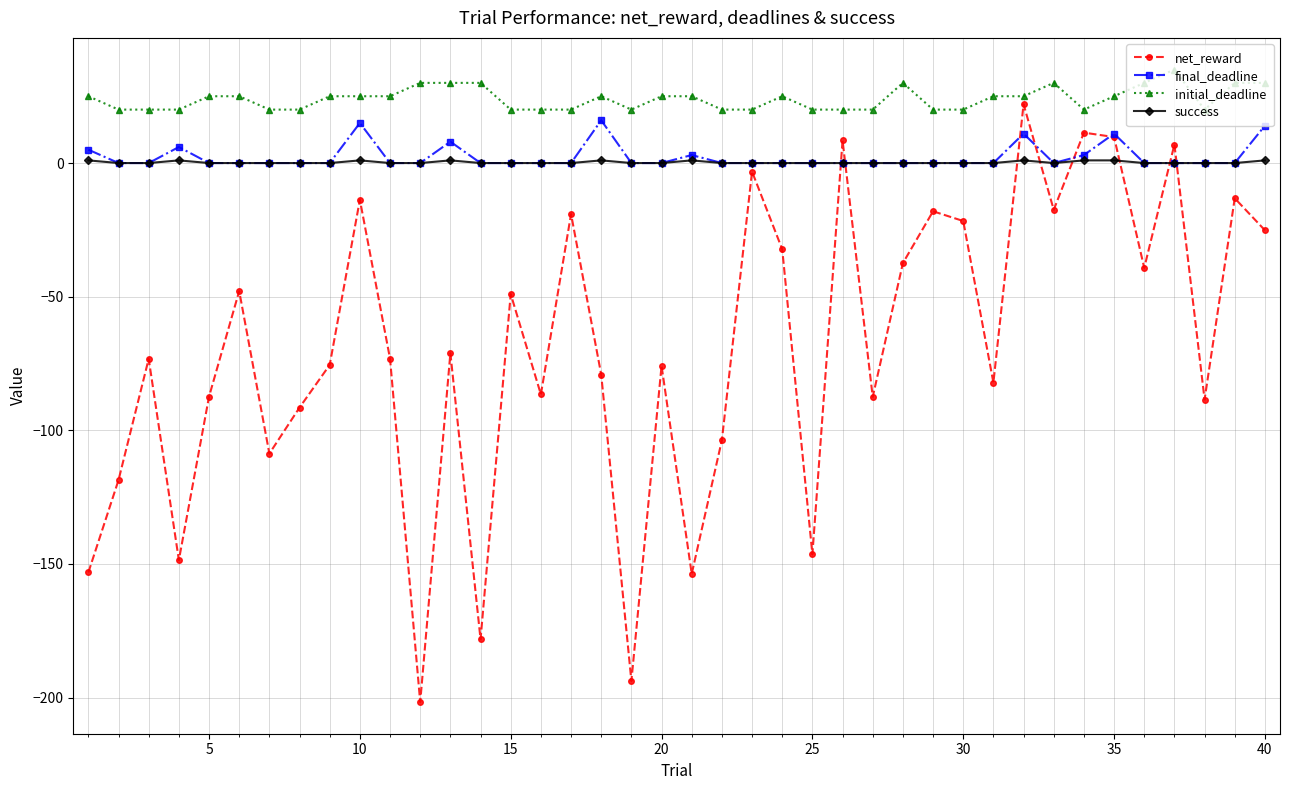

True or false: initial_deadline has more than 1 points higher than both neighbors.

True